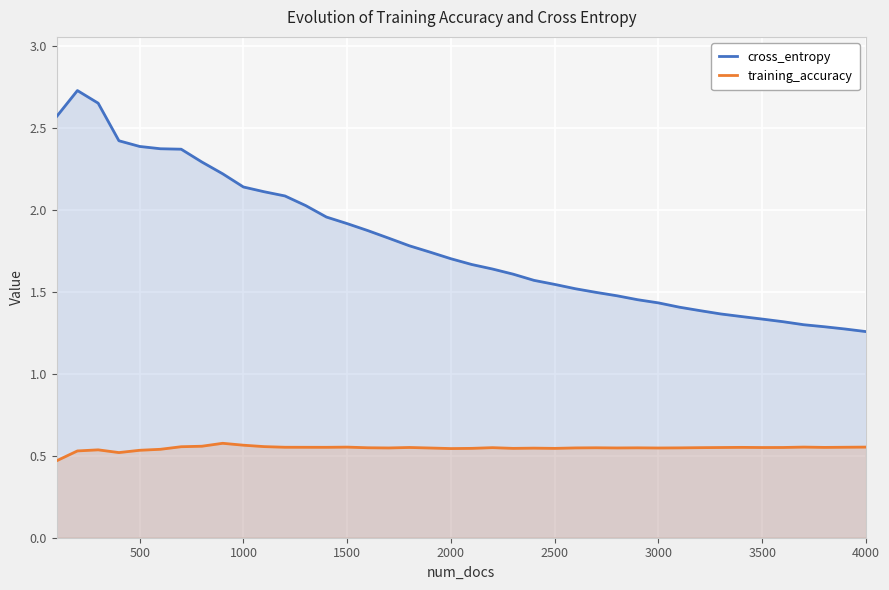

What is the value of the cross_entropy point at the 25th from the left?

1.5